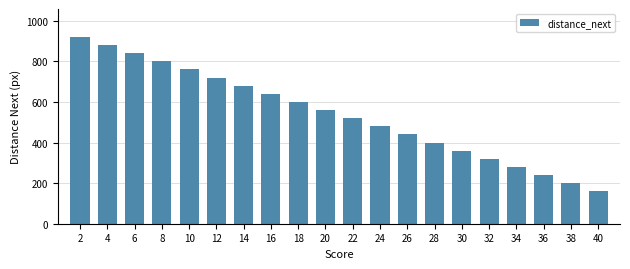

Reading left to right, what are all the values shown in this chart?

2=920	4=880	6=840	8=800	10=760	12=720	14=680	16=640	18=600	20=560	22=520	24=480	26=440	28=400	30=360	32=320	34=280	36=240	38=200	40=160